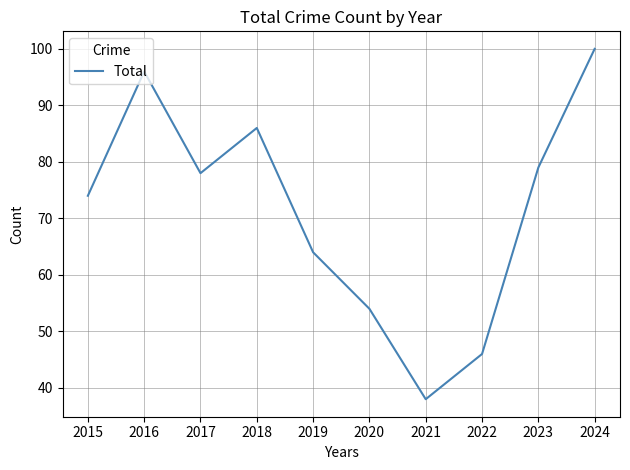

Where is the first local minimum?

2017